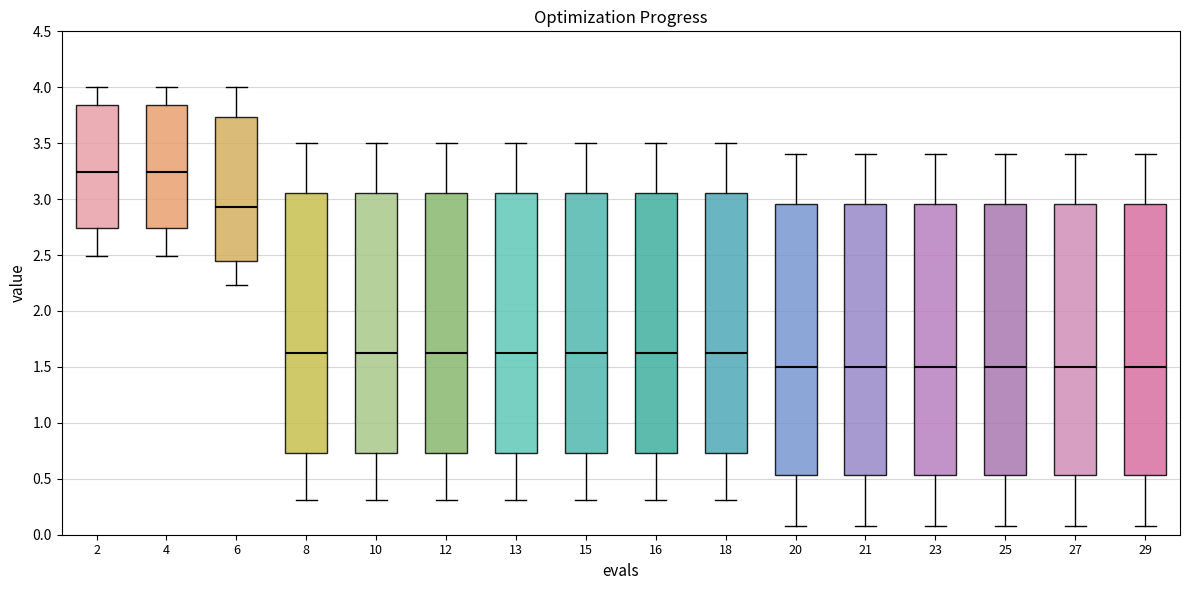

Reading left to right, transcribe this box plot: for each box, give where its median line is, the range the box spans, and where its two whiskers end, as read against the y-axis. The values are not printed on the chart, so give them approximately, as read against the axis.

2: median 3.25, box 2.75 to 3.85, whiskers 2.50 to 4.00
4: median 3.25, box 2.75 to 3.85, whiskers 2.50 to 4.00
6: median 2.95, box 2.45 to 3.75, whiskers 2.25 to 4.00
8: median 1.65, box 0.75 to 3.05, whiskers 0.30 to 3.50
10: median 1.65, box 0.75 to 3.05, whiskers 0.30 to 3.50
12: median 1.65, box 0.75 to 3.05, whiskers 0.30 to 3.50
13: median 1.65, box 0.75 to 3.05, whiskers 0.30 to 3.50
15: median 1.65, box 0.75 to 3.05, whiskers 0.30 to 3.50
16: median 1.65, box 0.75 to 3.05, whiskers 0.30 to 3.50
18: median 1.65, box 0.75 to 3.05, whiskers 0.30 to 3.50
20: median 1.50, box 0.55 to 2.95, whiskers 0.10 to 3.40
21: median 1.50, box 0.55 to 2.95, whiskers 0.10 to 3.40
23: median 1.50, box 0.55 to 2.95, whiskers 0.10 to 3.40
25: median 1.50, box 0.55 to 2.95, whiskers 0.10 to 3.40
27: median 1.50, box 0.55 to 2.95, whiskers 0.10 to 3.40
29: median 1.50, box 0.55 to 2.95, whiskers 0.10 to 3.40